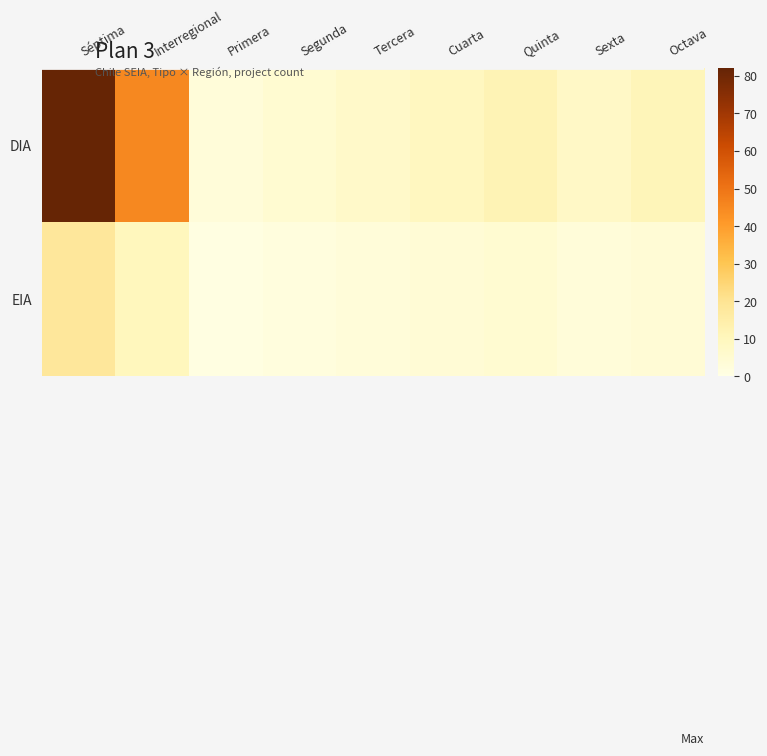

At Primera, list the series in order from smallest to largest.

EIA, DIA